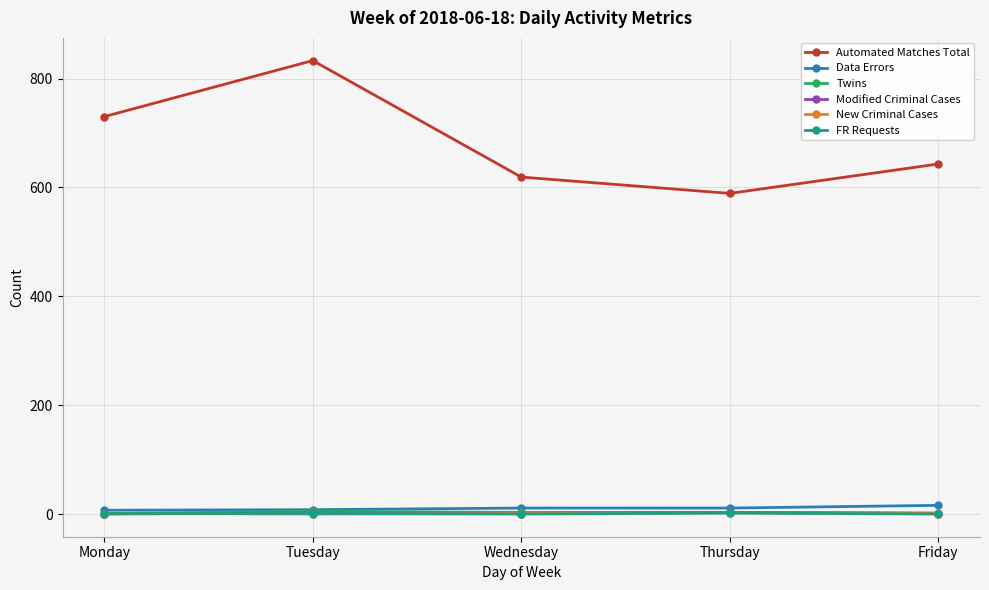

At which category does the chart reach its peak across all series?

Tuesday